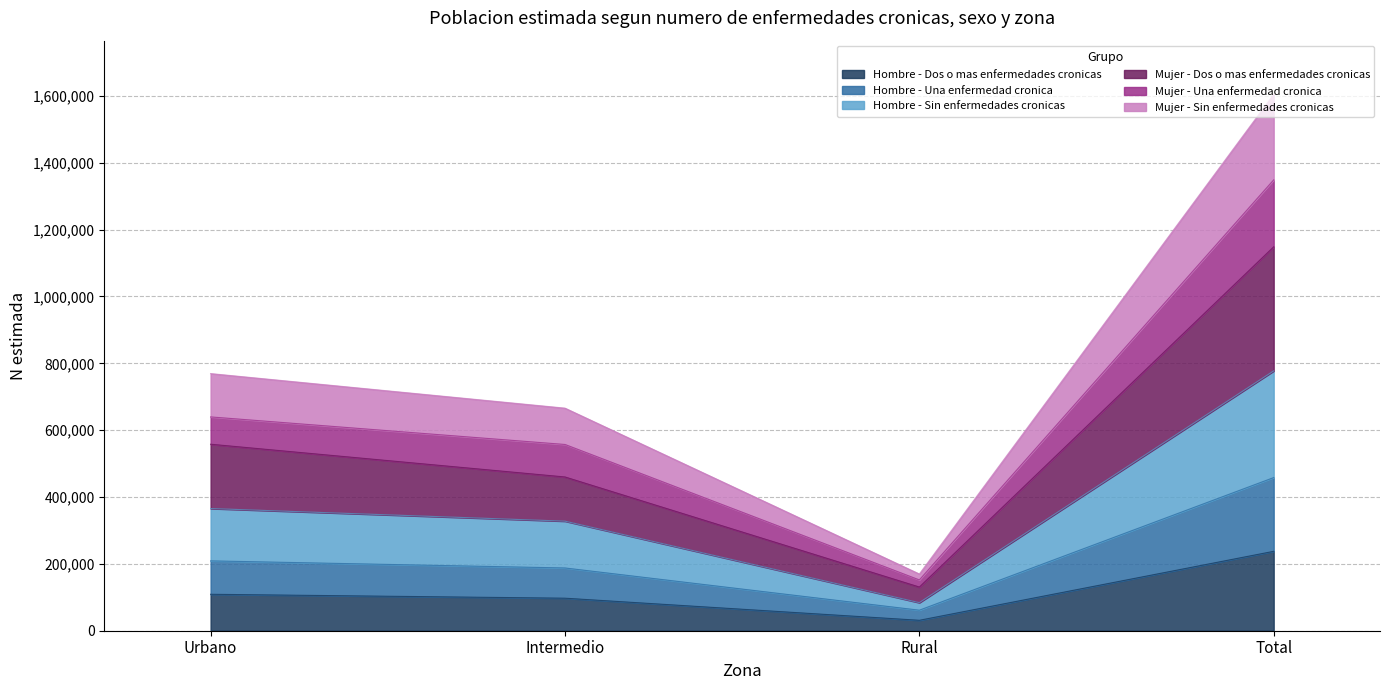

What is the sum of all Hombre - Dos o mas enfermedades cronicas values?

475128